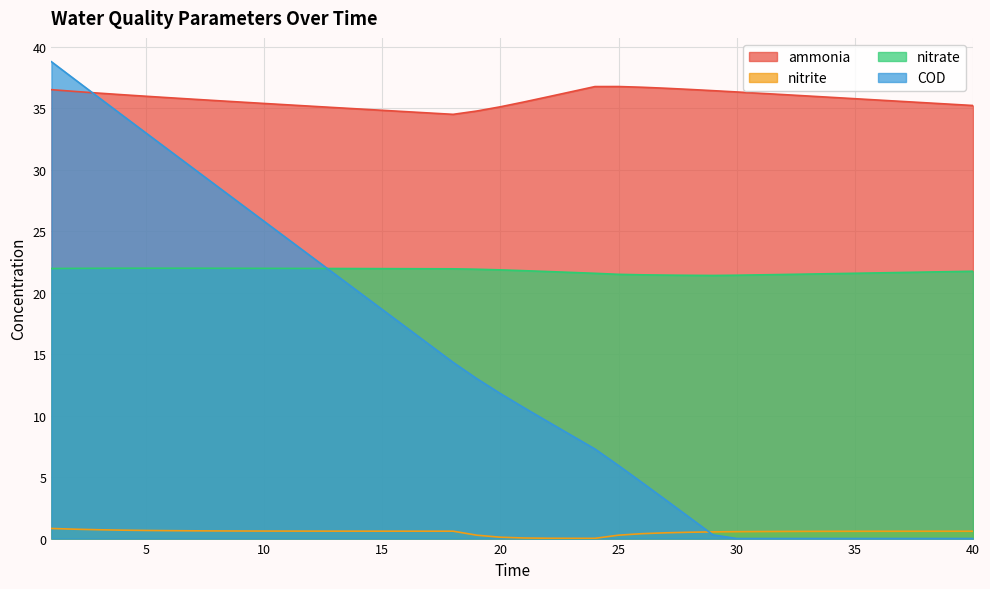

At how many categories does at least one series exceed 19?

40